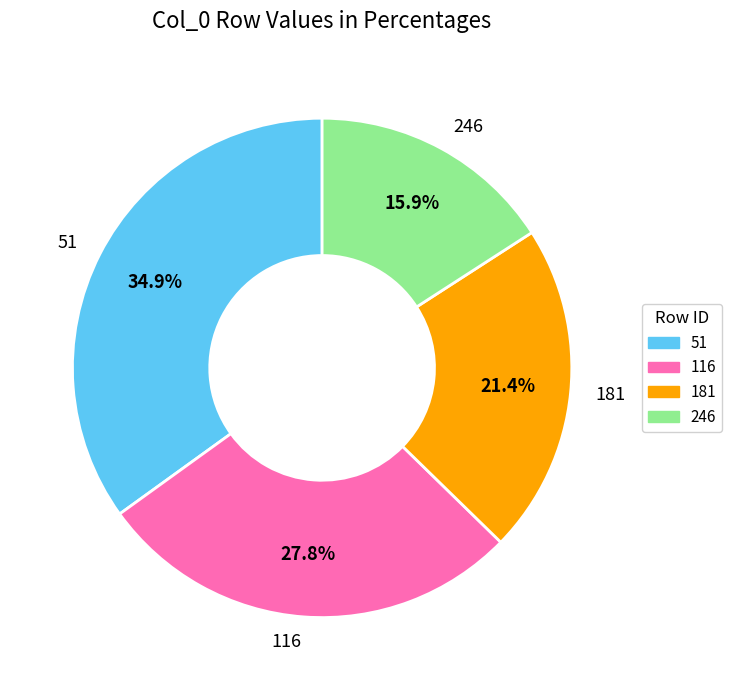

What percentage is the 116 slice, to the nearest percent?

28%